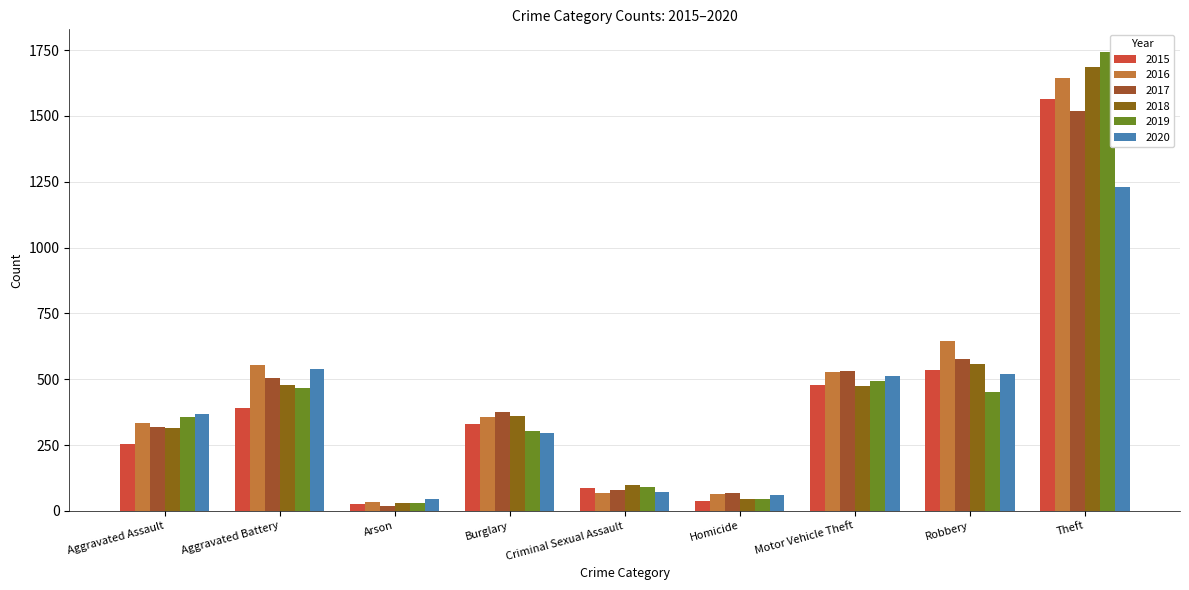

What is the maximum value shown in the chart?

1742